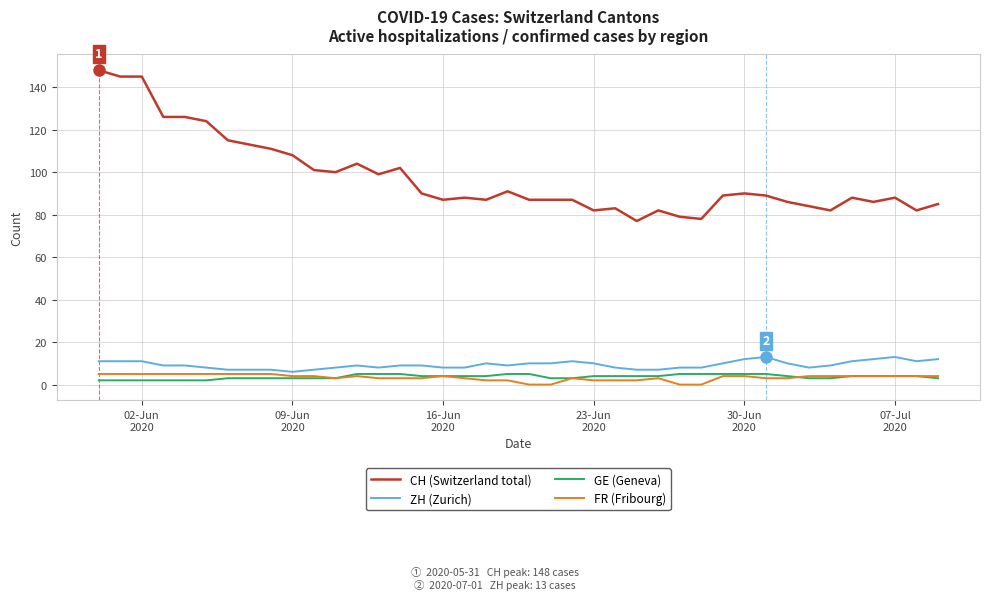

True or false: FR (Fribourg) and CH (Switzerland total) cross at least once.

False